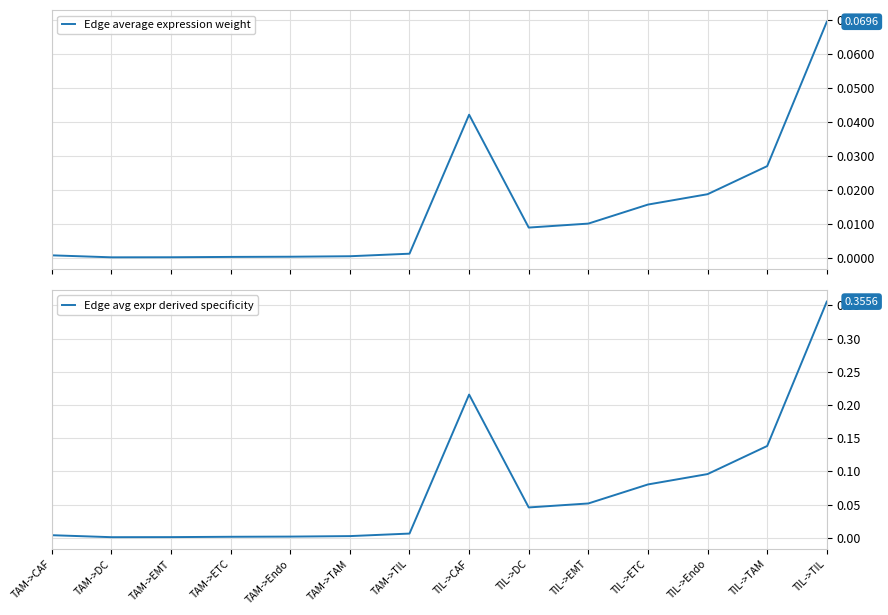

List the series in order of their overall mean, highest first.

Edge avg expr derived specificity, Edge average expression weight